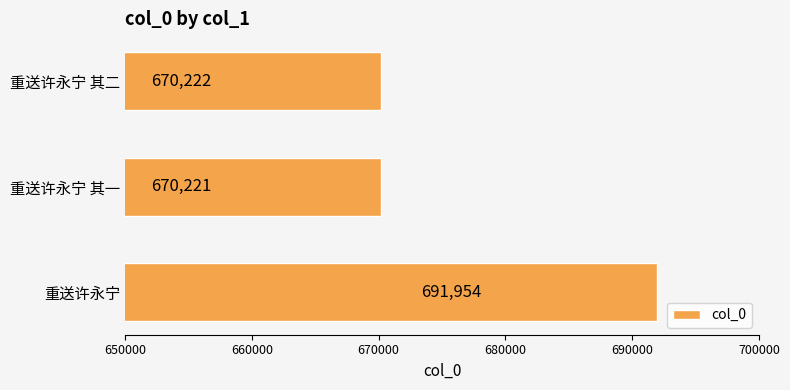

What is the change in value from 重送许永宁 to 重送许永宁 其二?

-21732